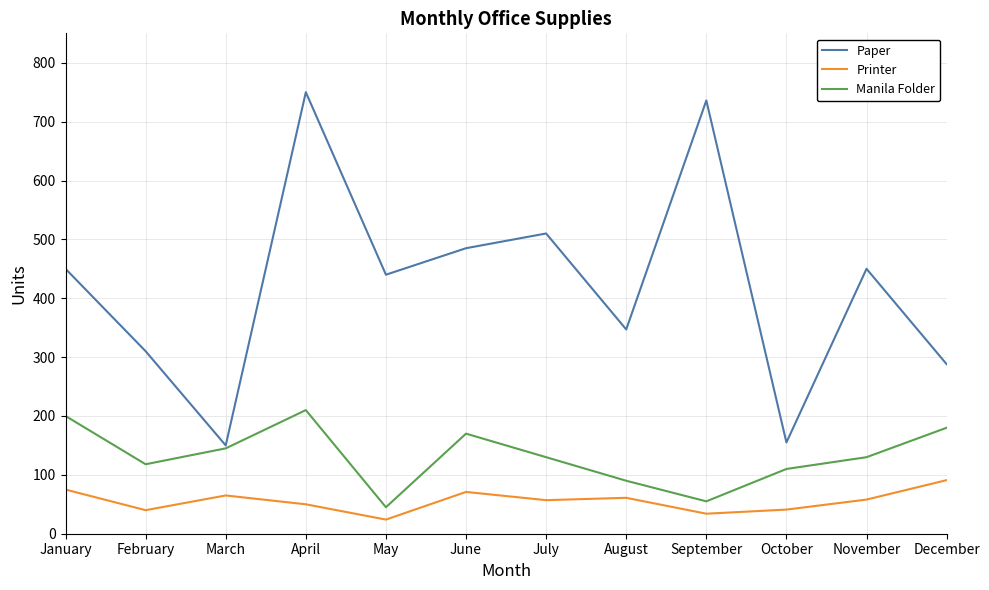

Rank the series by their maximum value, from lowest to highest.

Printer, Manila Folder, Paper